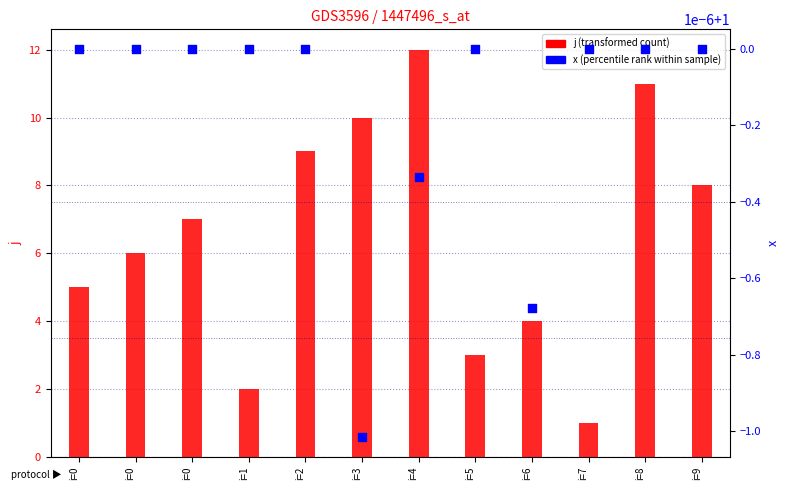

Is the value of j at i=6 greater than the value of x at i=0?

Yes